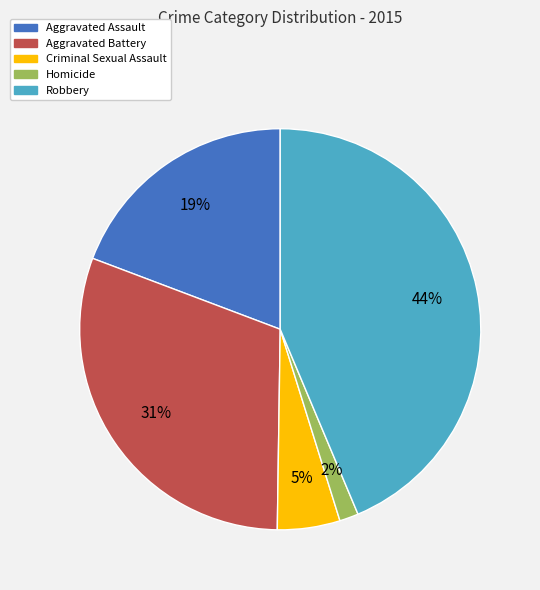

To the nearest percent, what percentage of the pie is Aggravated Battery?

31%